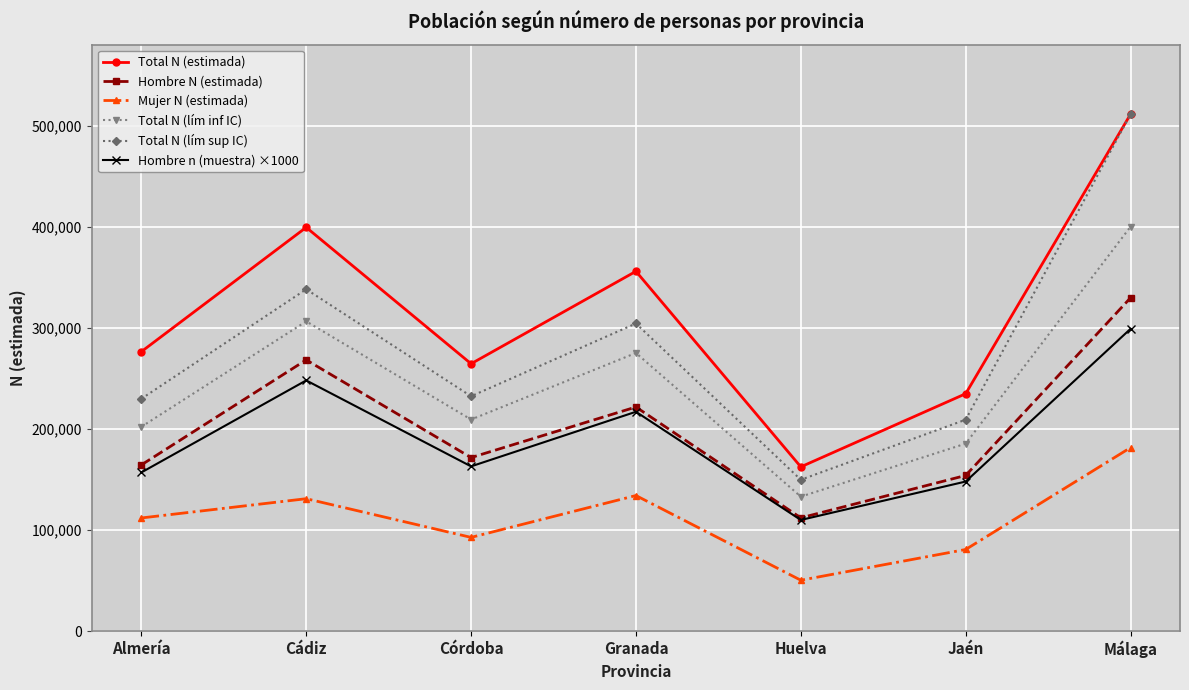

At which category does the chart reach its minimum across all series?

Huelva